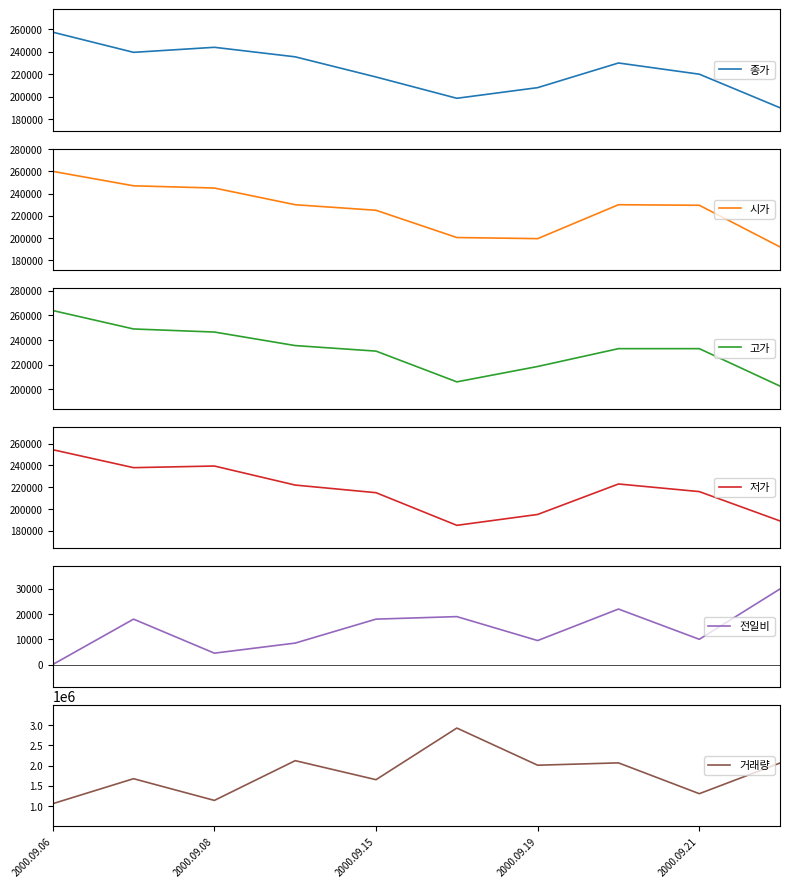

Is this an area chart (filled region under the line)?

No